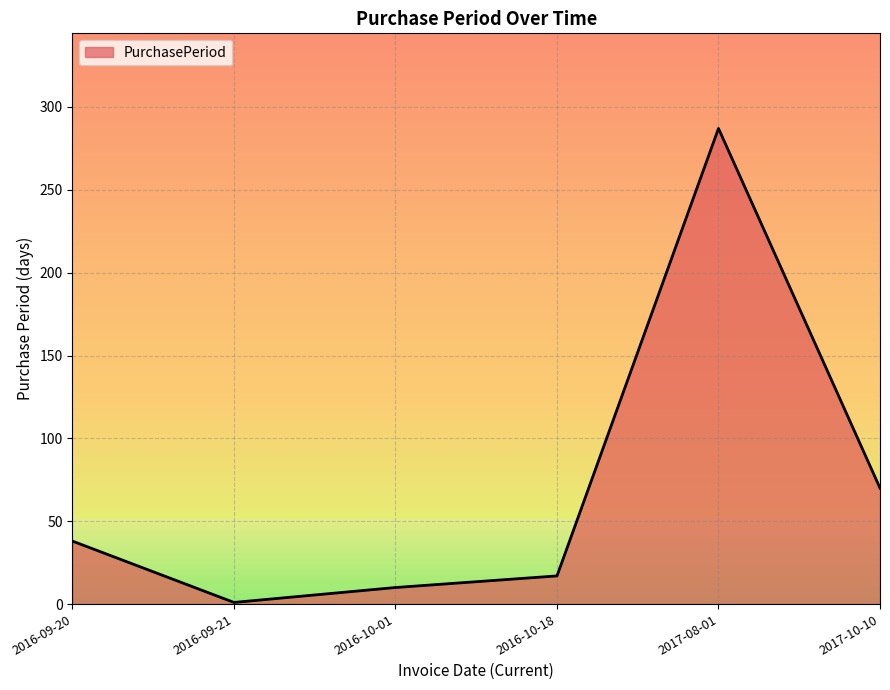

True or false: the data has more than 2 interior local peaks.

False